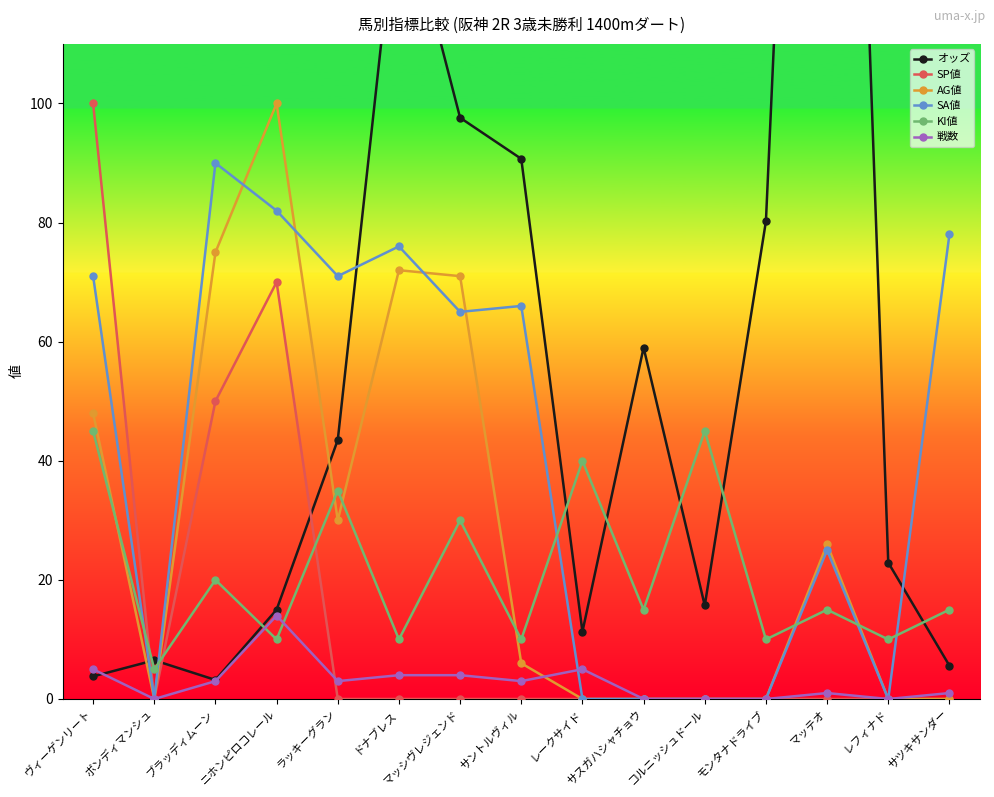

Between ニホンピロコレール and サツキサンダー, which series saw the biggest shift?

AG値